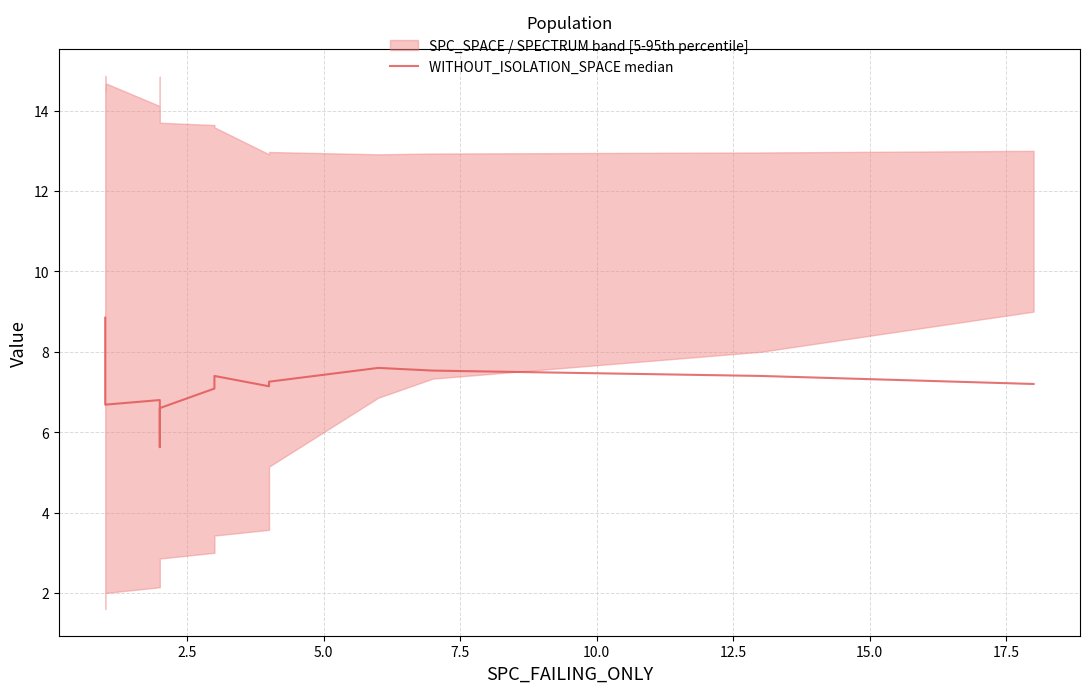

Does the chart have visible grid lines?

Yes